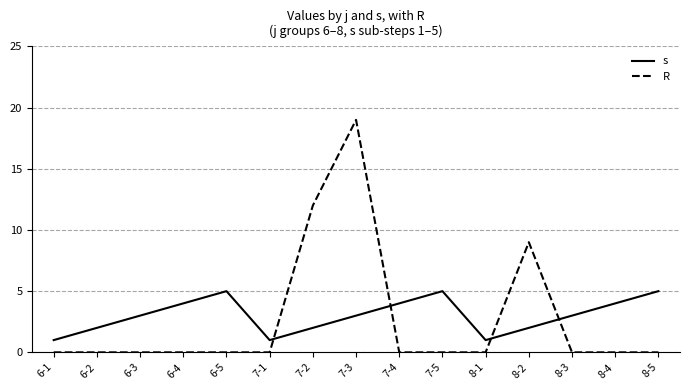

What value does the s series have at 7-5?

5